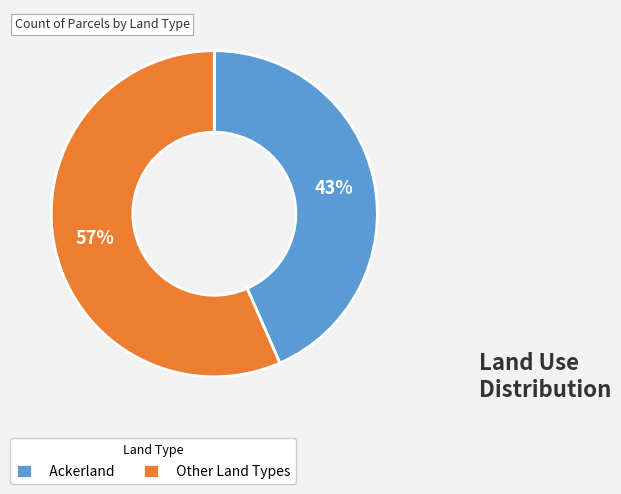

Is it true that Other Land Types is 67% of the pie?

False